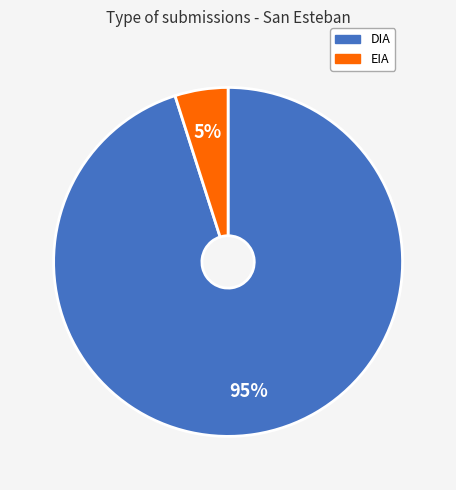

What percentage is the EIA slice, to the nearest percent?

5%